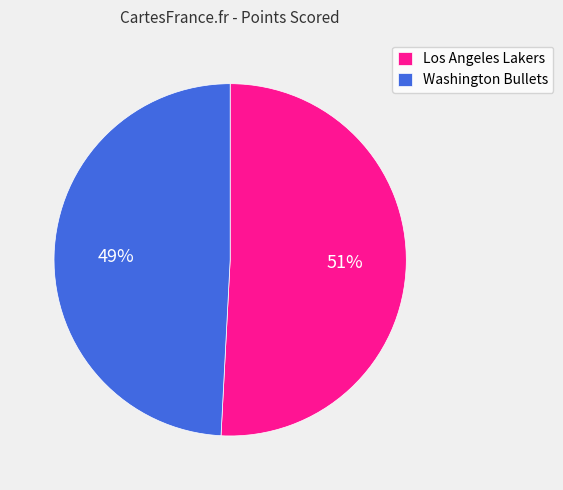

Does Washington Bullets represent more than half of the total?

No